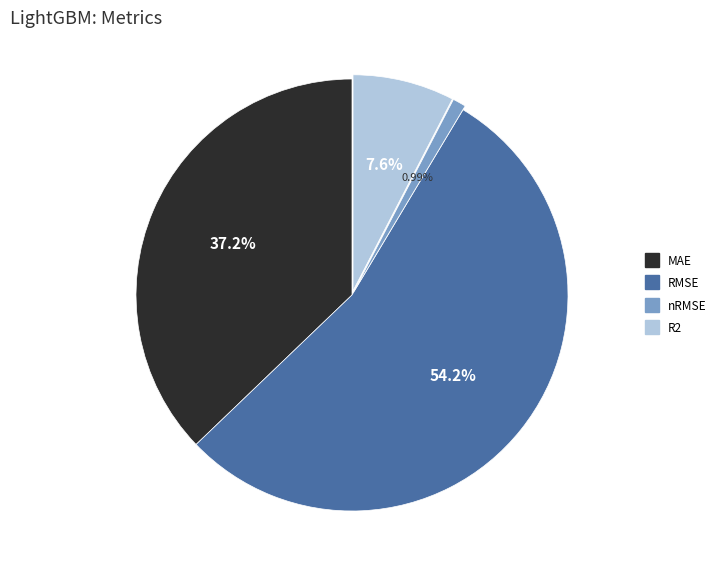

The nRMSE slice represents 1% of the pie. True or false?

True